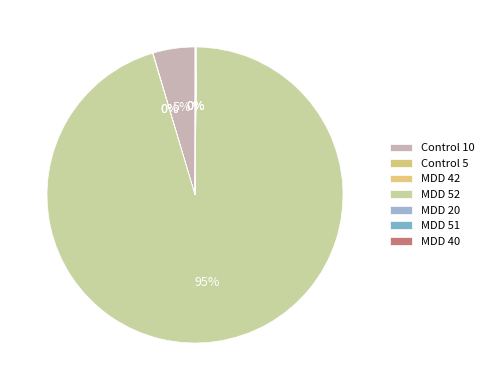

Does any single category account for the majority?

Yes